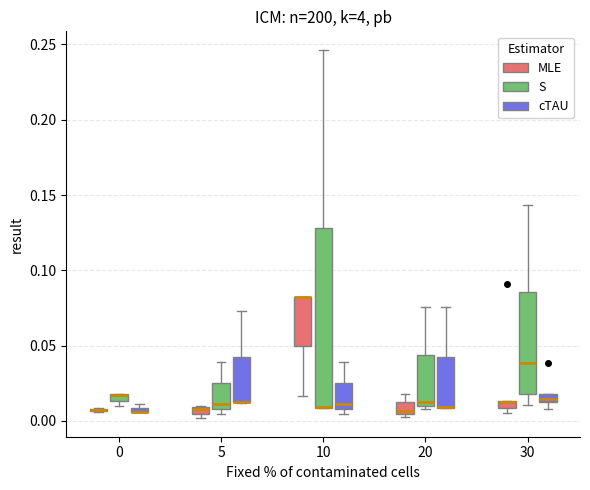

Which box is the tallest, from its lower edge to its upper edge?

10 (S)